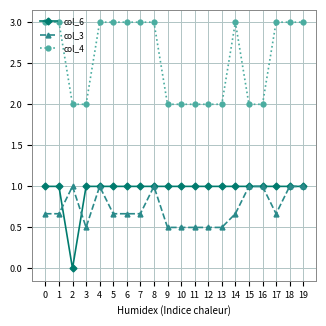

What is the highest value of the col_3 series?

1.0